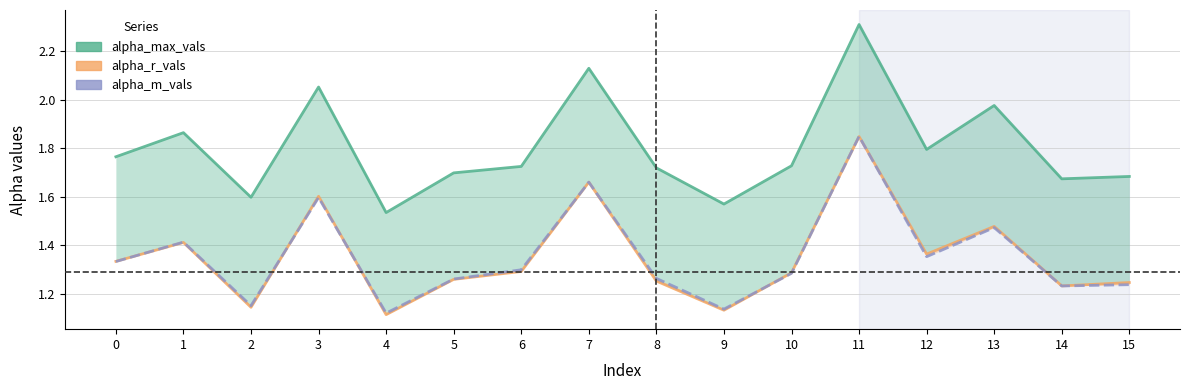

Which series has the largest total across all categories?

alpha_max_vals